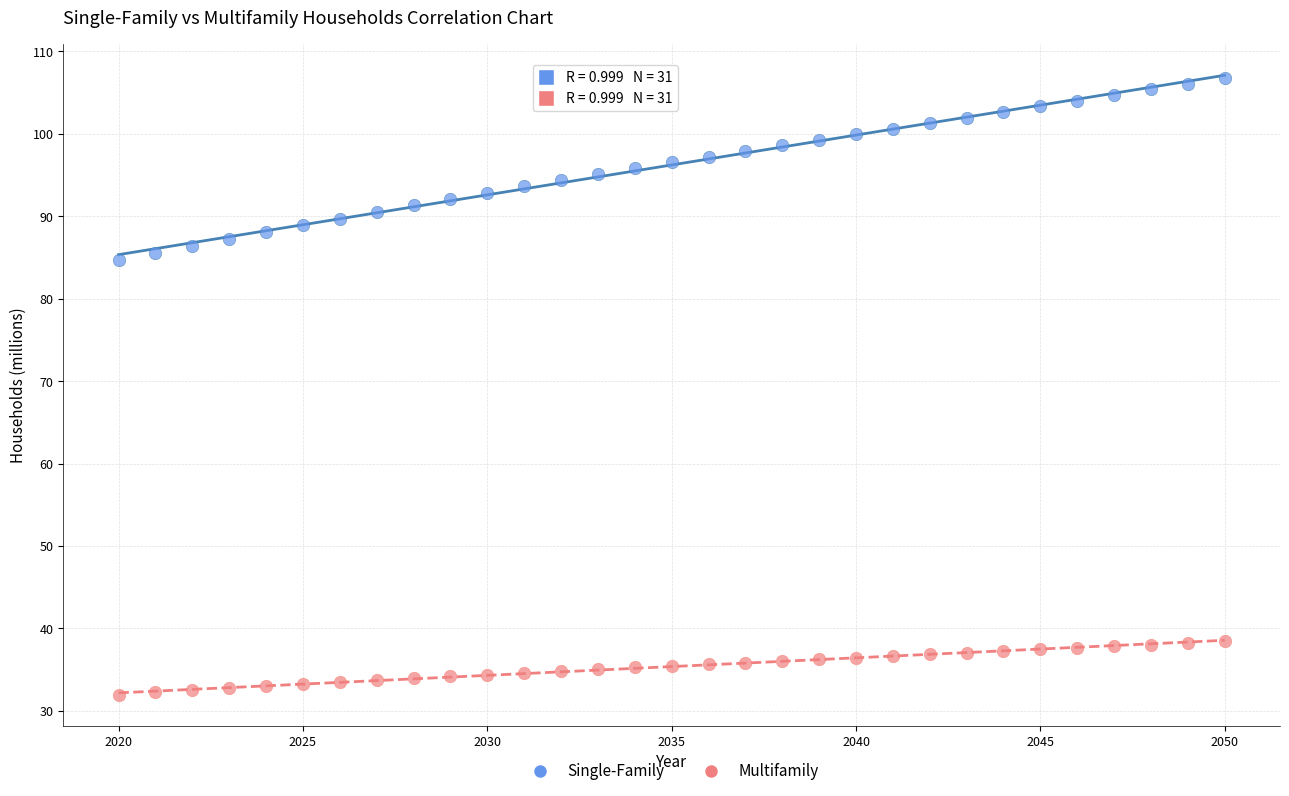

Across all data points, what is the range of X values (max minus min)?

30.0